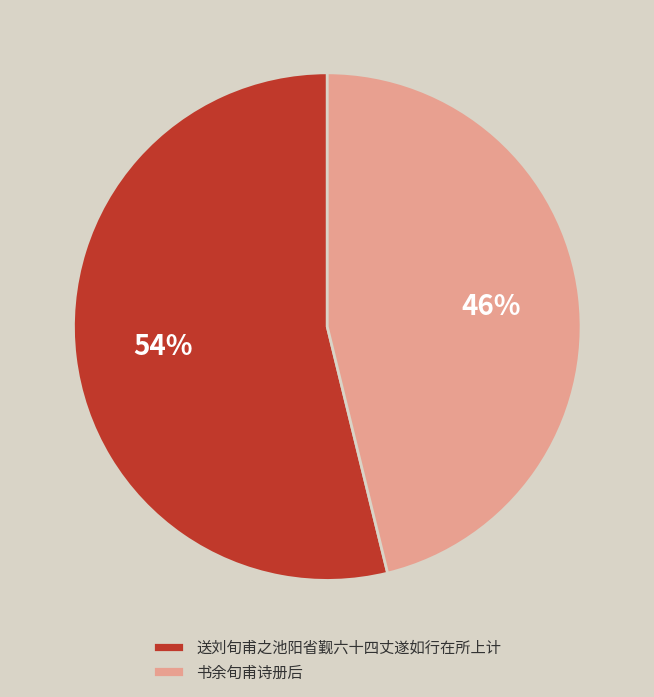

Which has a higher value, 书余旬甫诗册后 or 送刘旬甫之池阳省觐六十四丈遂如行在所上计?

送刘旬甫之池阳省觐六十四丈遂如行在所上计